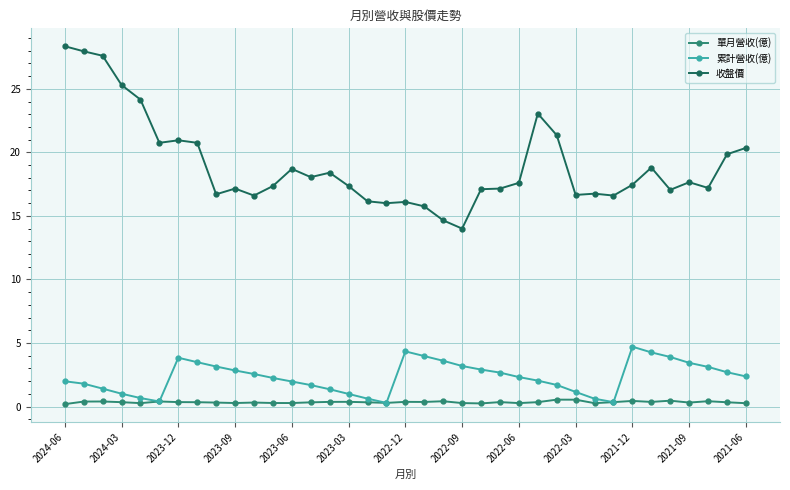

What is the minimum value for 收盤價?

14.0